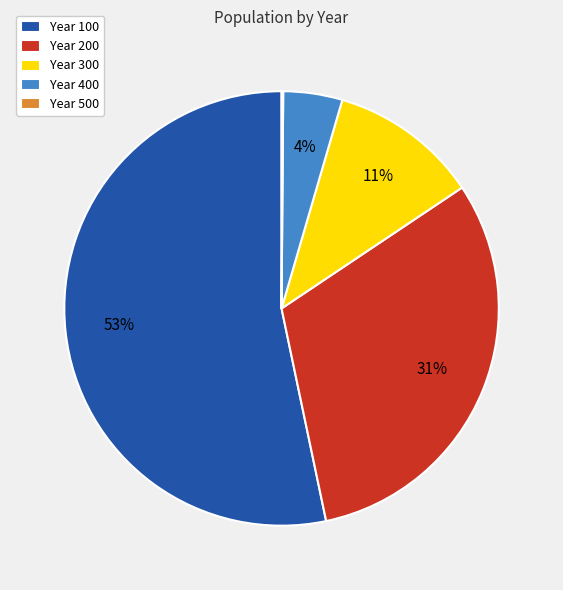

What is the largest slice in the pie chart?

Year 100